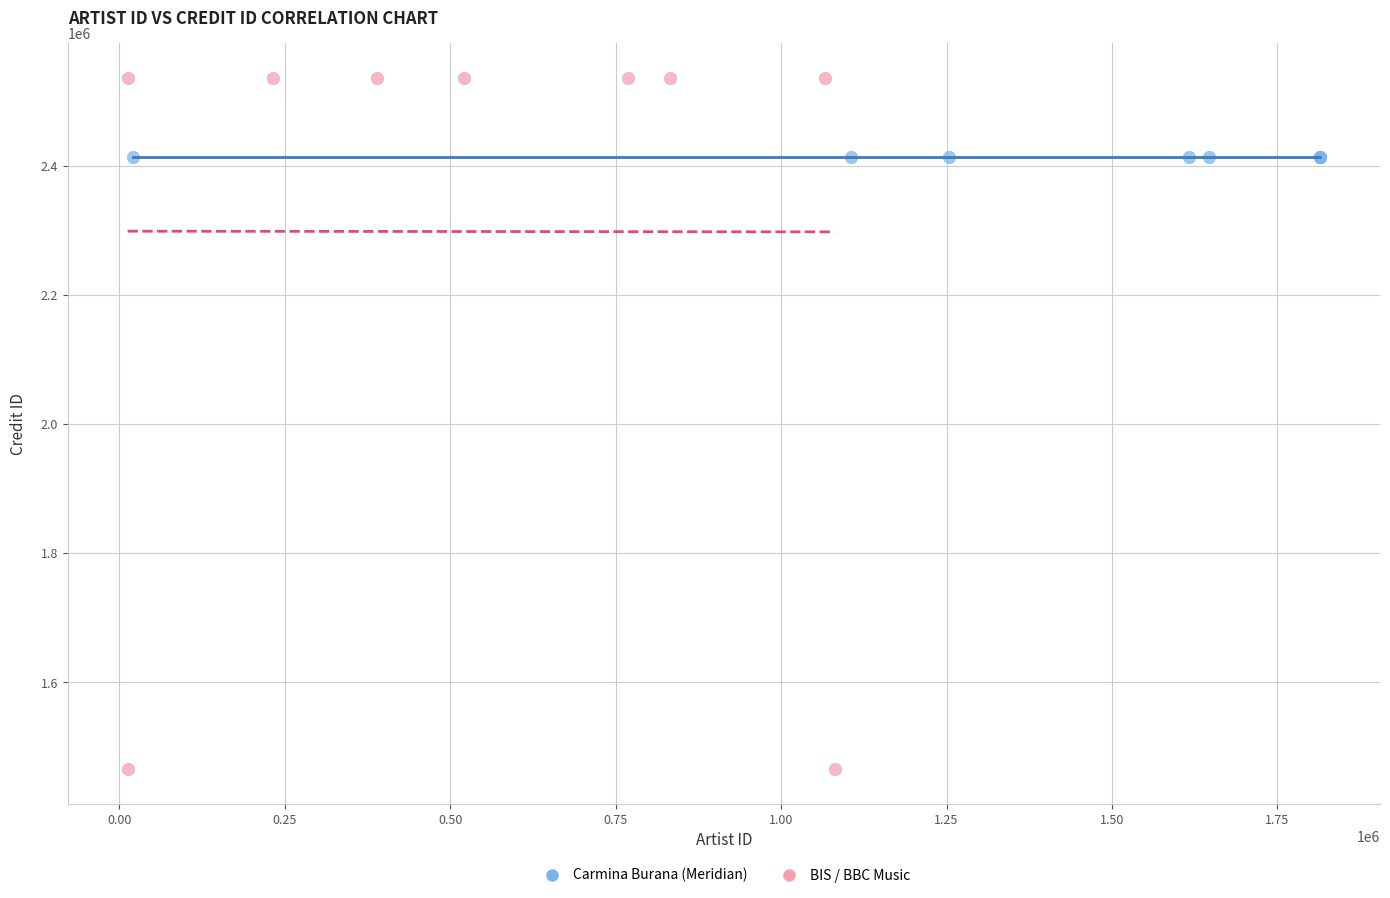

Which series reaches the maximum Y coordinate?

BIS / BBC Music